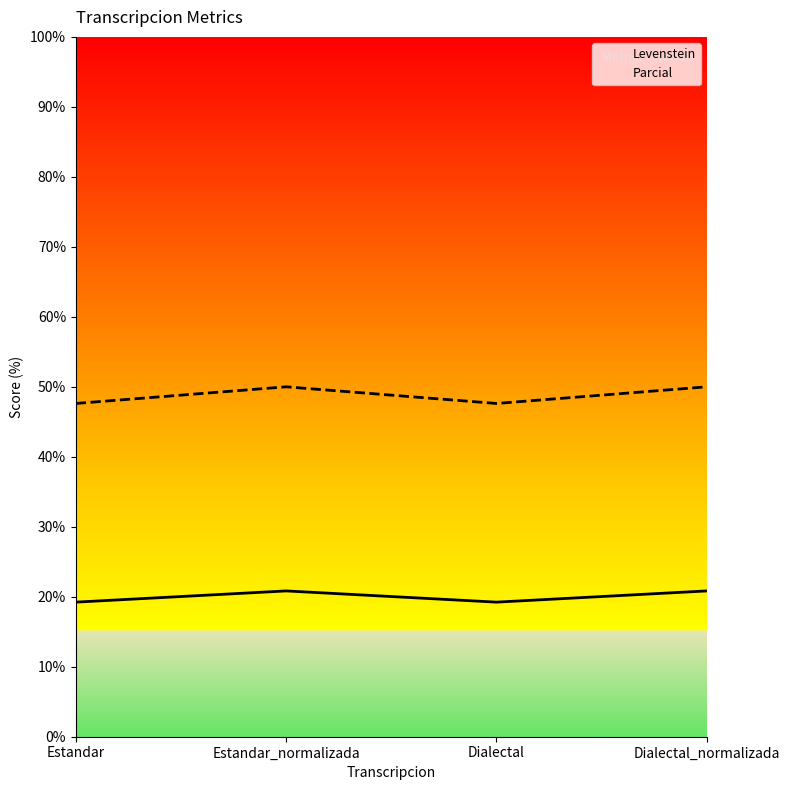

What is the total value across all series at Dialectal_normalizada?

70.8